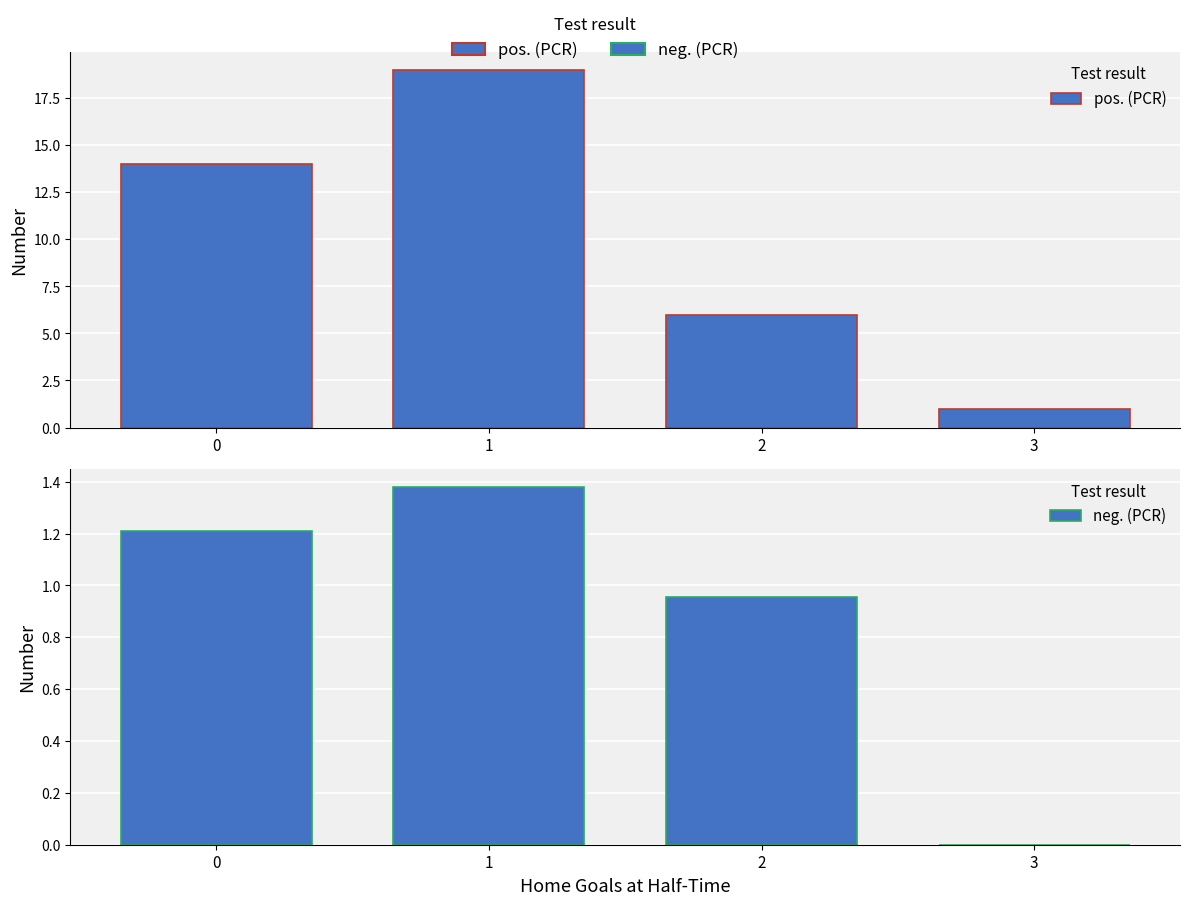

At which label is neg. (PCR) closest to 0?

3